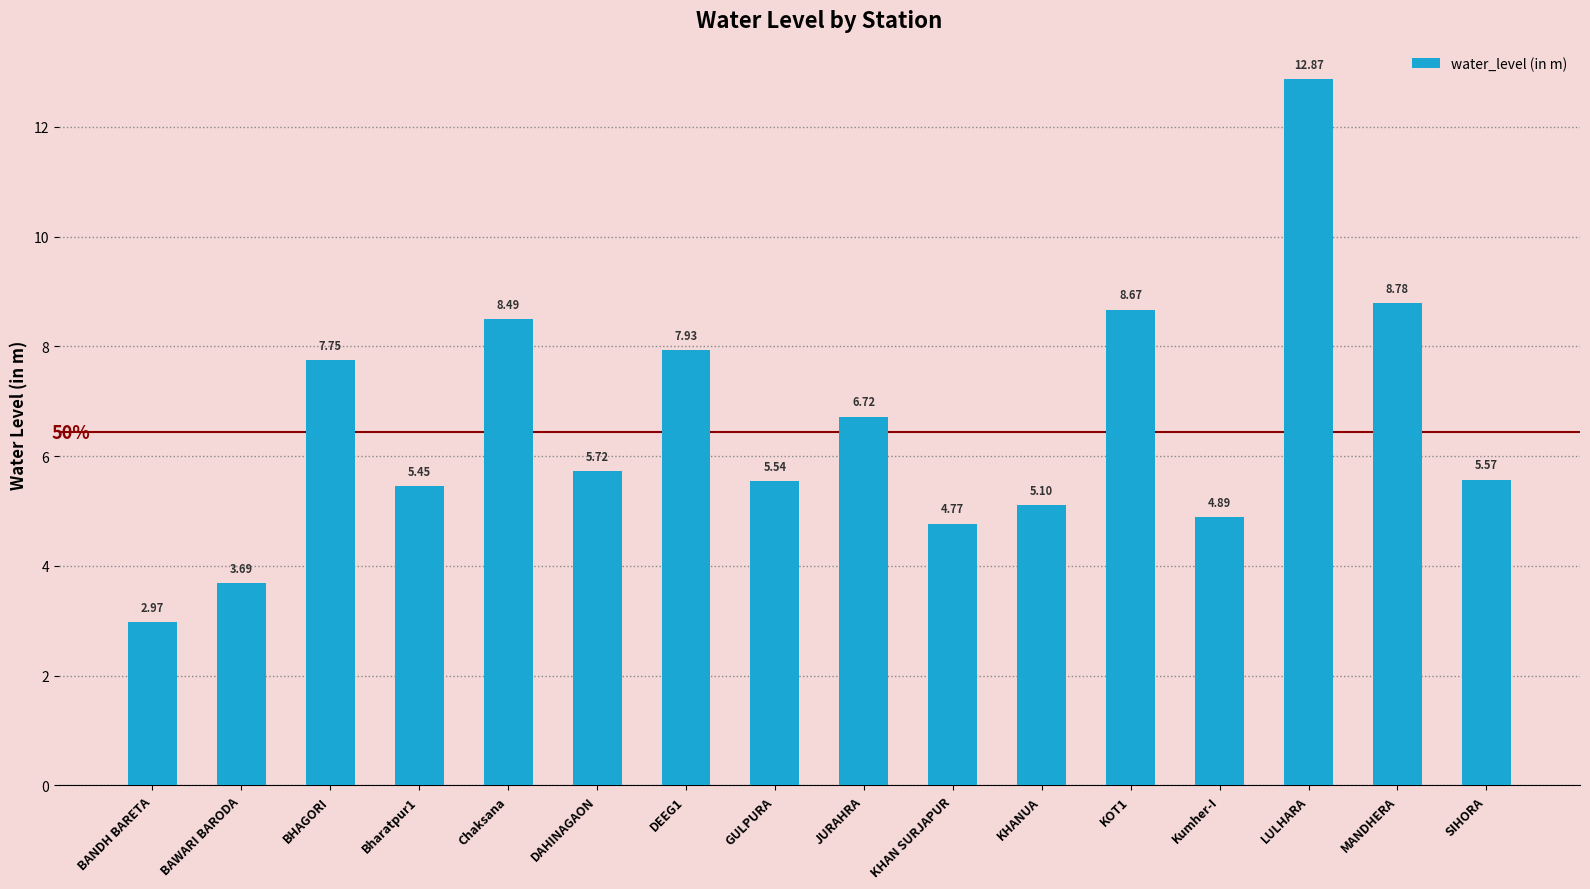

List the labels in order of value, largest first.

LULHARA, MANDHERA, KOT1, Chaksana, DEEG1, BHAGORI, JURAHRA, DAHINAGAON, SIHORA, GULPURA, Bharatpur1, KHANUA, Kumher-I, KHAN SURJAPUR, BAWARI BARODA, BANDH BARETA